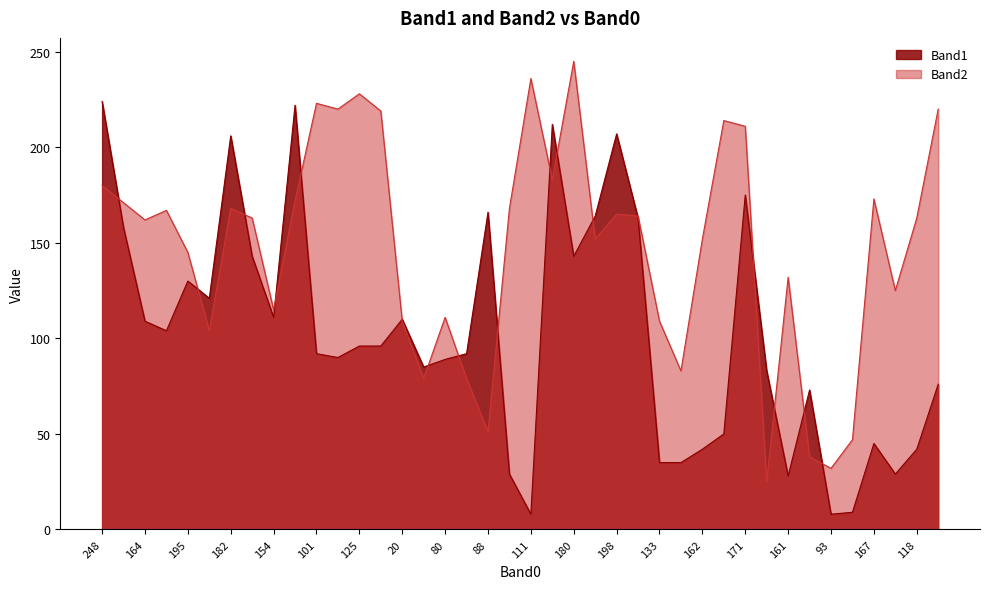

What is the total value across all series at 37?

154